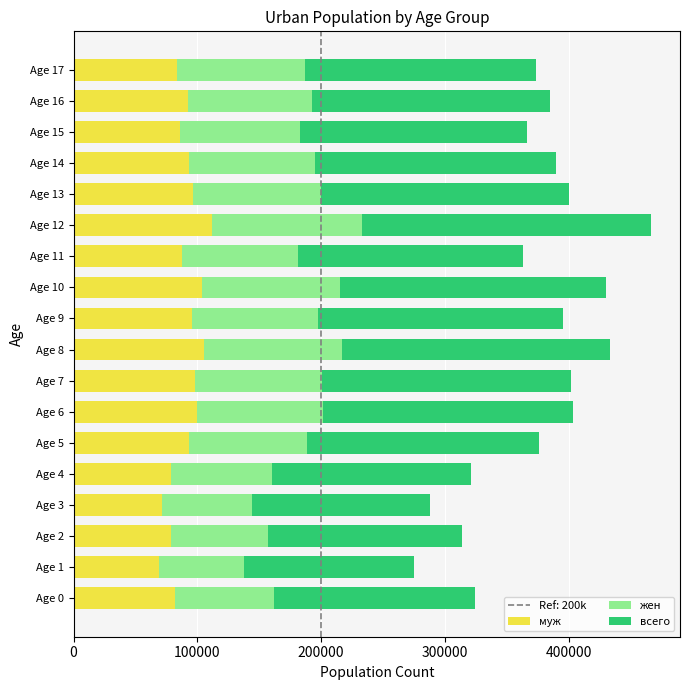

What is the total value across all series at Age 8?

433224